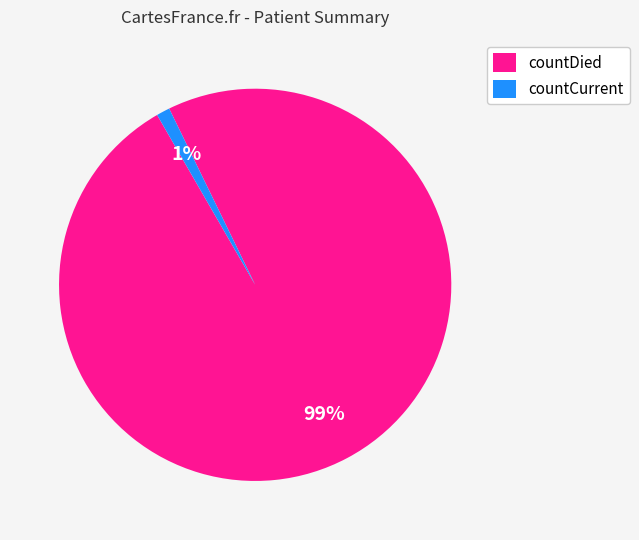

Between countDied and countCurrent, which is larger?

countDied